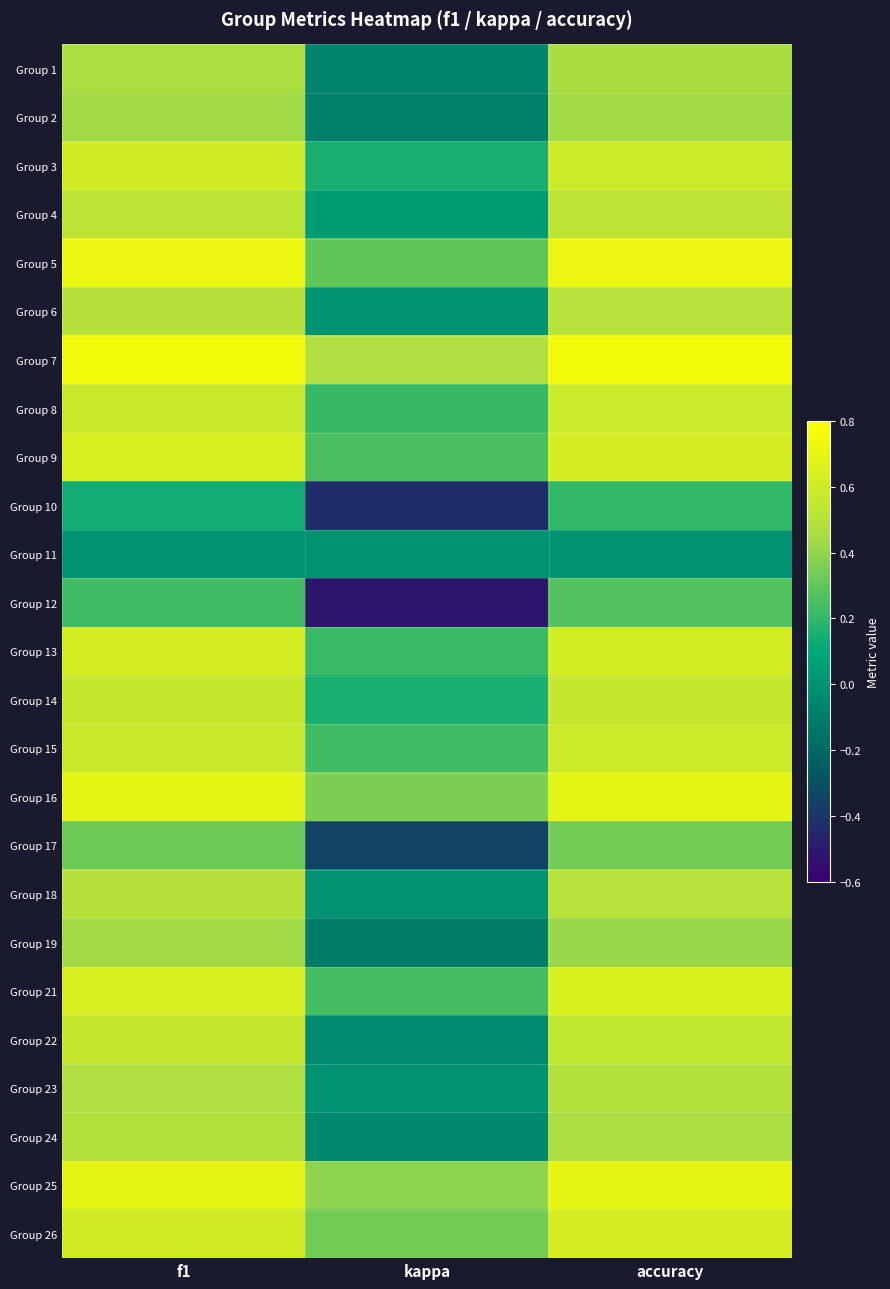

How many distinct data groups are displayed?

25